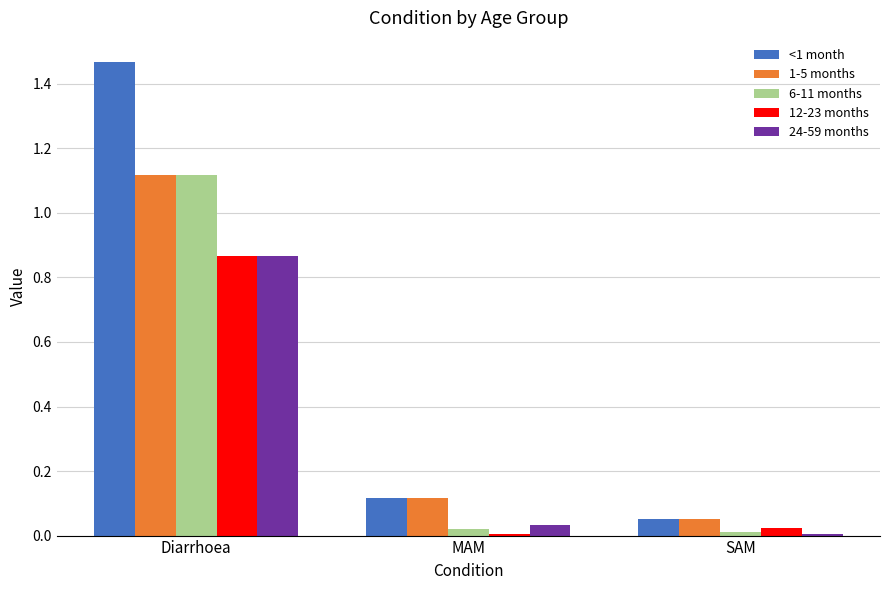

Which series has the largest total across all categories?

<1 month